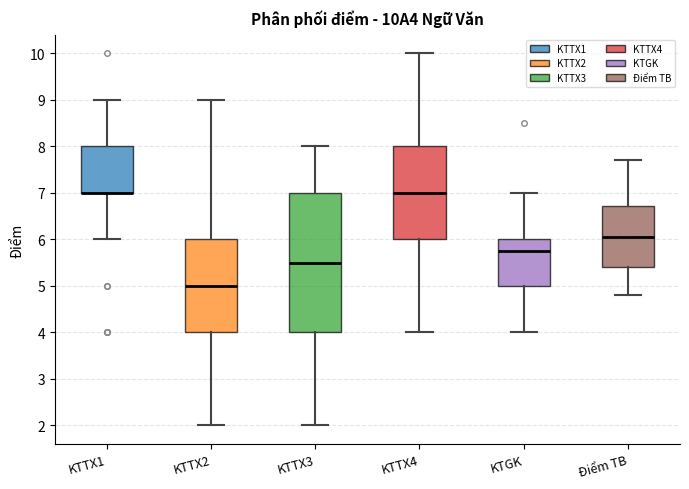

Reading left to right, transcribe this box plot: for each box, give where its median line is, the range the box spans, and where its two whiskers end, as read against the y-axis. The values are not printed on the chart, so give them approximately, as read against the axis.

KTTX1: median 7.0 (drawn on the box's lower edge), box 7.0 to 8.0, whiskers 6.0 to 9.0
KTTX2: median 5.0, box 4.0 to 6.0, whiskers 2.0 to 9.0
KTTX3: median 5.5, box 4.0 to 7.0, whiskers 2.0 to 8.0
KTTX4: median 7.0, box 6.0 to 8.0, whiskers 4.0 to 10.0
KTGK: median 5.8, box 5.0 to 6.0, whiskers 4.0 to 7.0
Điểm TB: median 6.1, box 5.4 to 6.7, whiskers 4.8 to 7.7